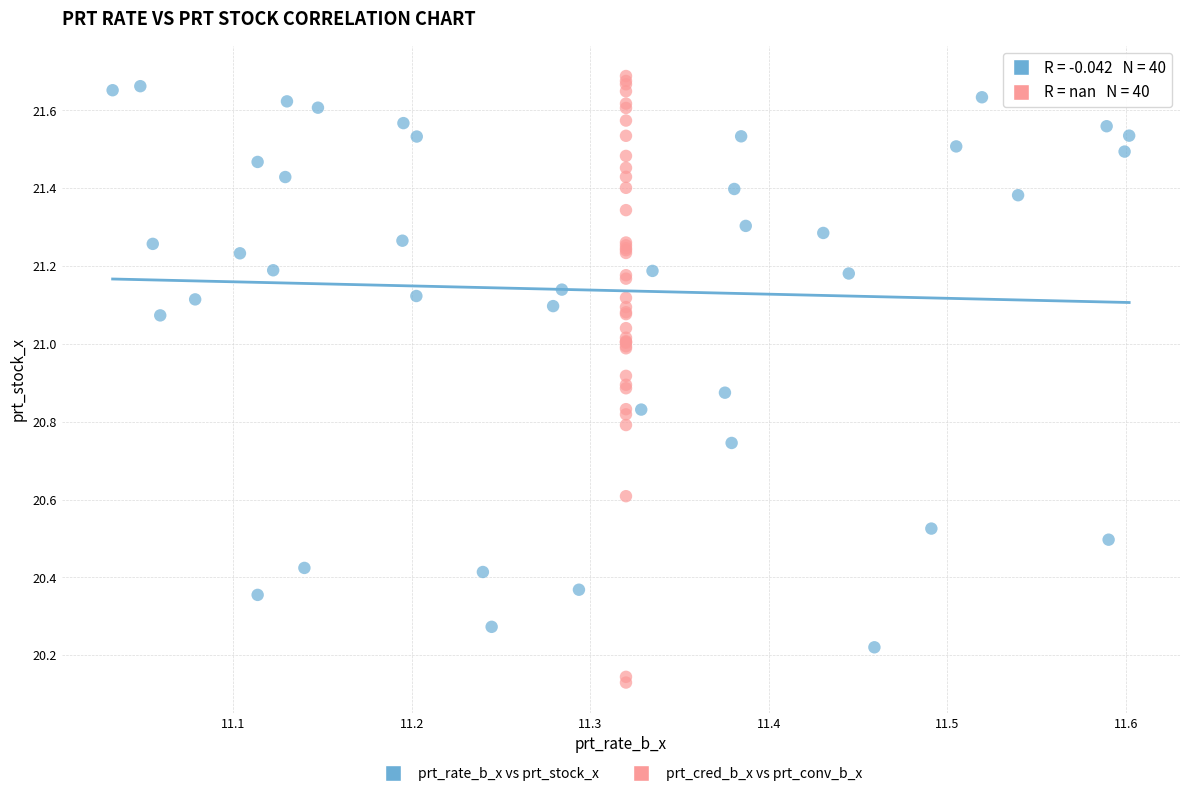

What are all the series names shown in the legend?

prt_rate_b_x vs prt_stock_x, prt_cred_b_x vs prt_conv_b_x